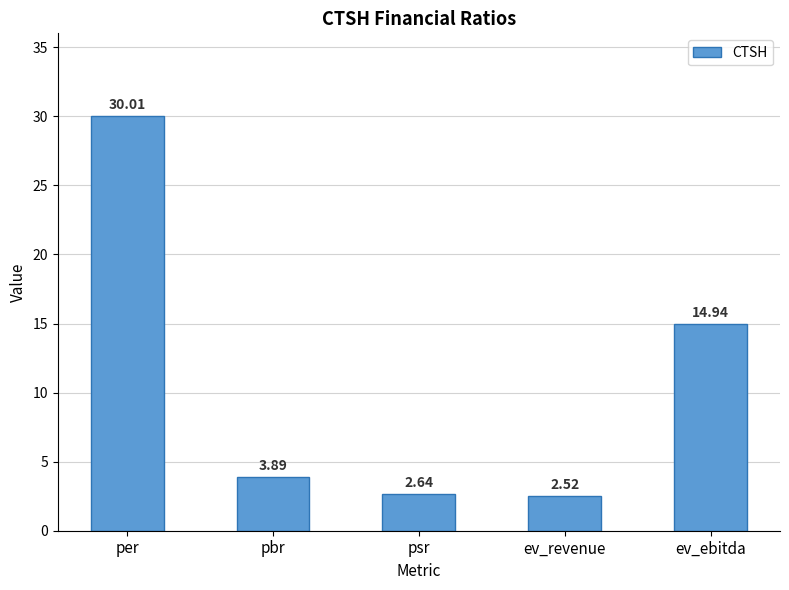

What is the label of the 4th bar from the right?

pbr